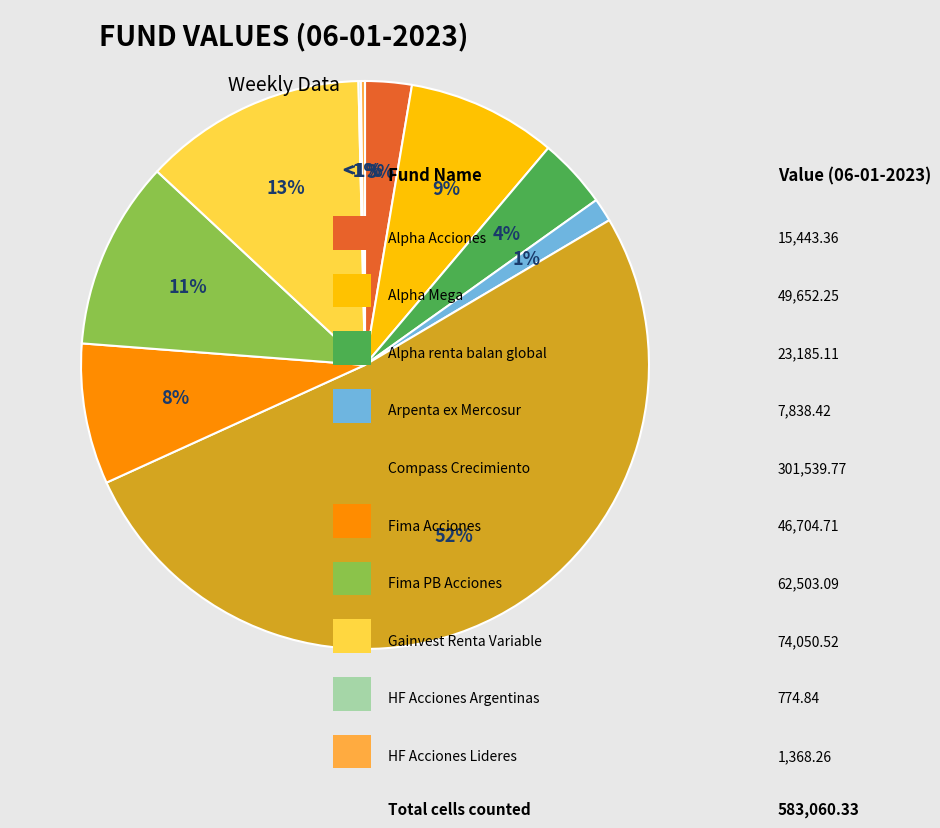

Between Alpha Acciones and Alpha renta balan global, which is larger?

Alpha renta balan global